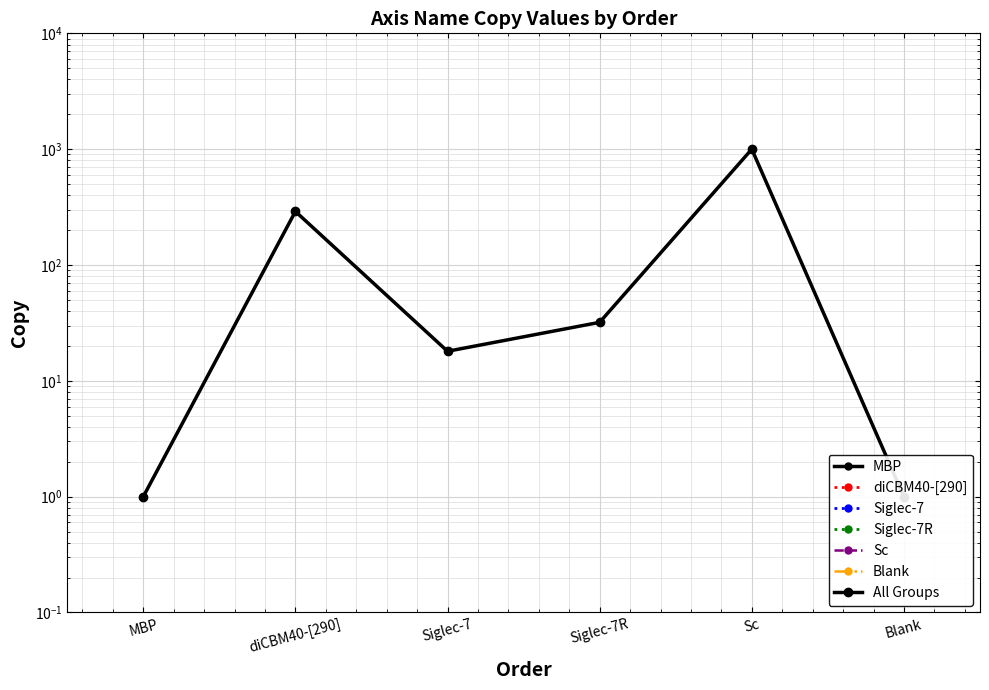

How many values are below 32?

3